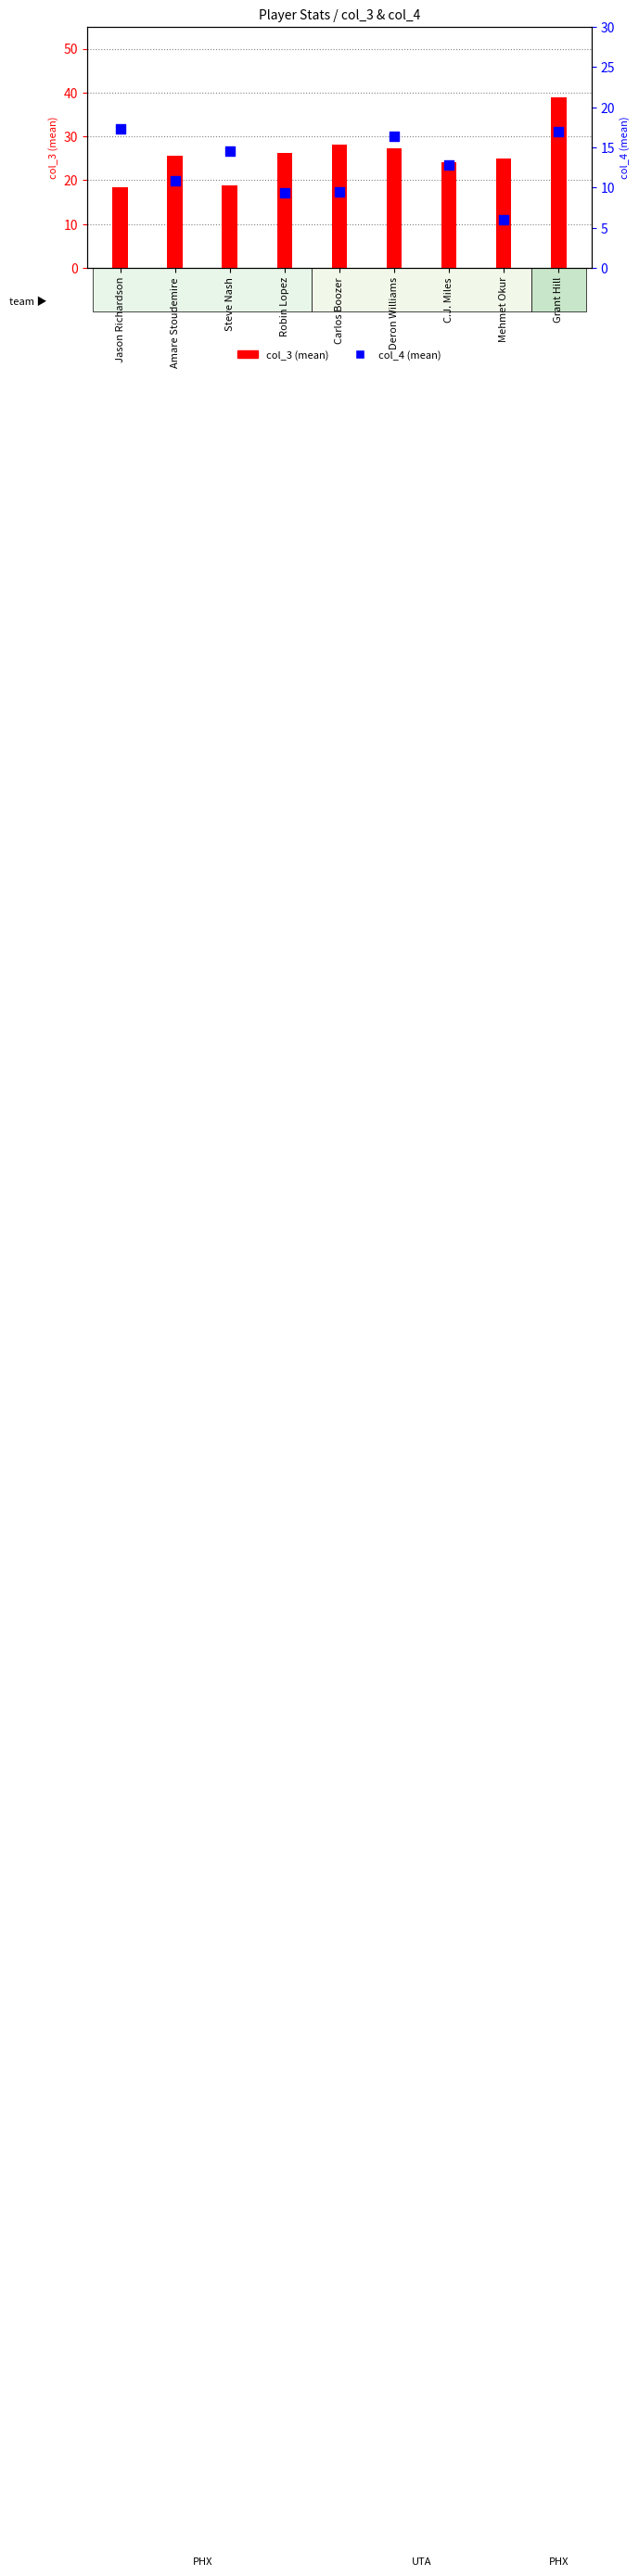

Which series contains the highest Y value?

col_3